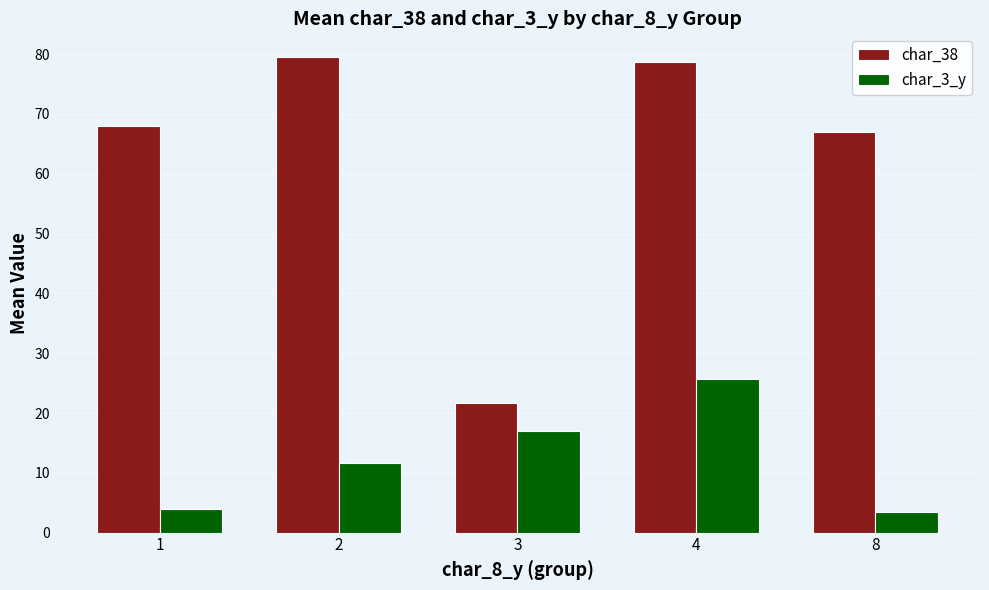

What is the maximum value shown in the chart?

79.5